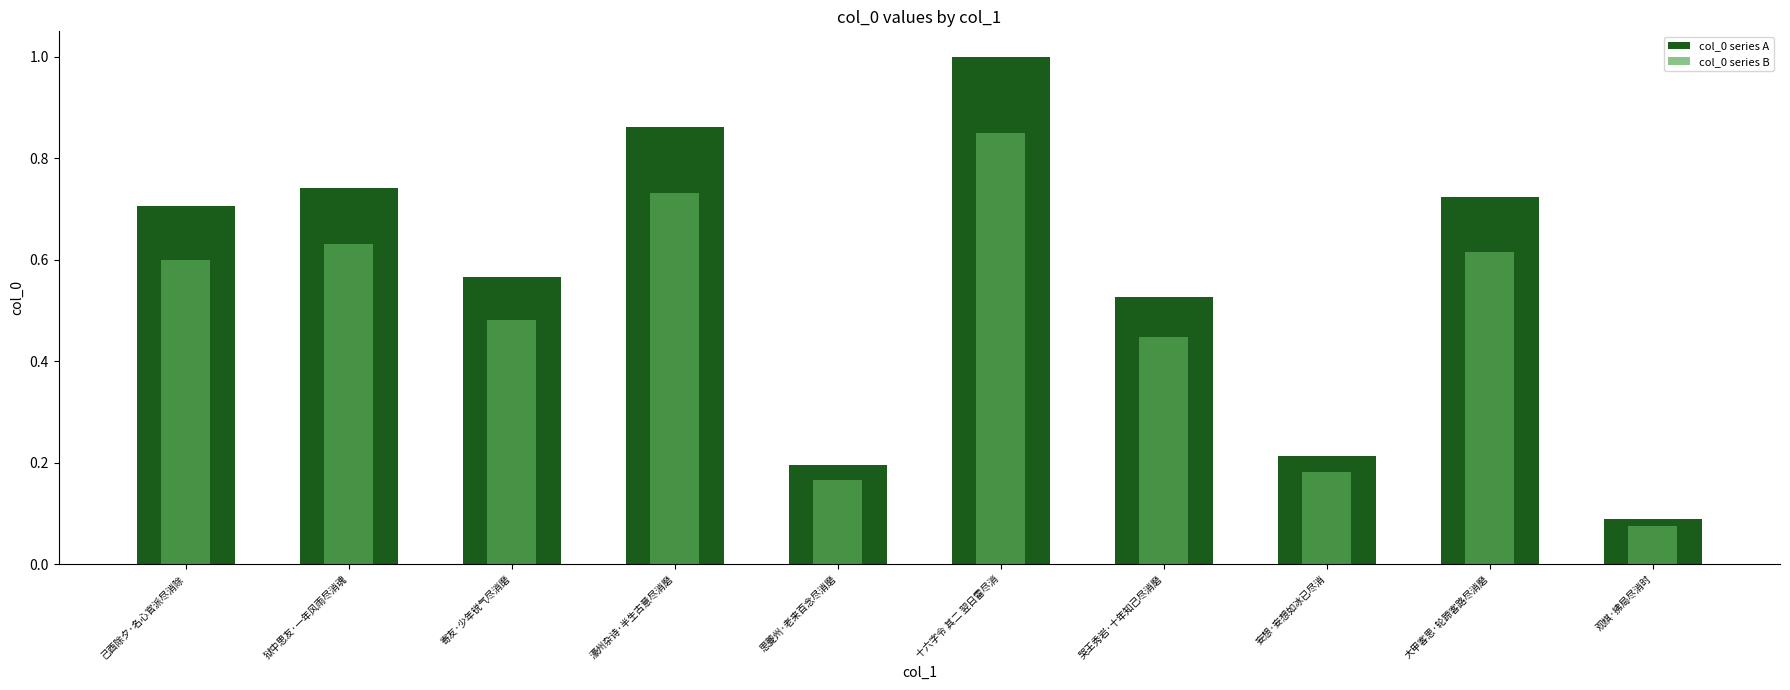

What is the label of the 6th bar from the right?

思夔州·老来百念尽消磨